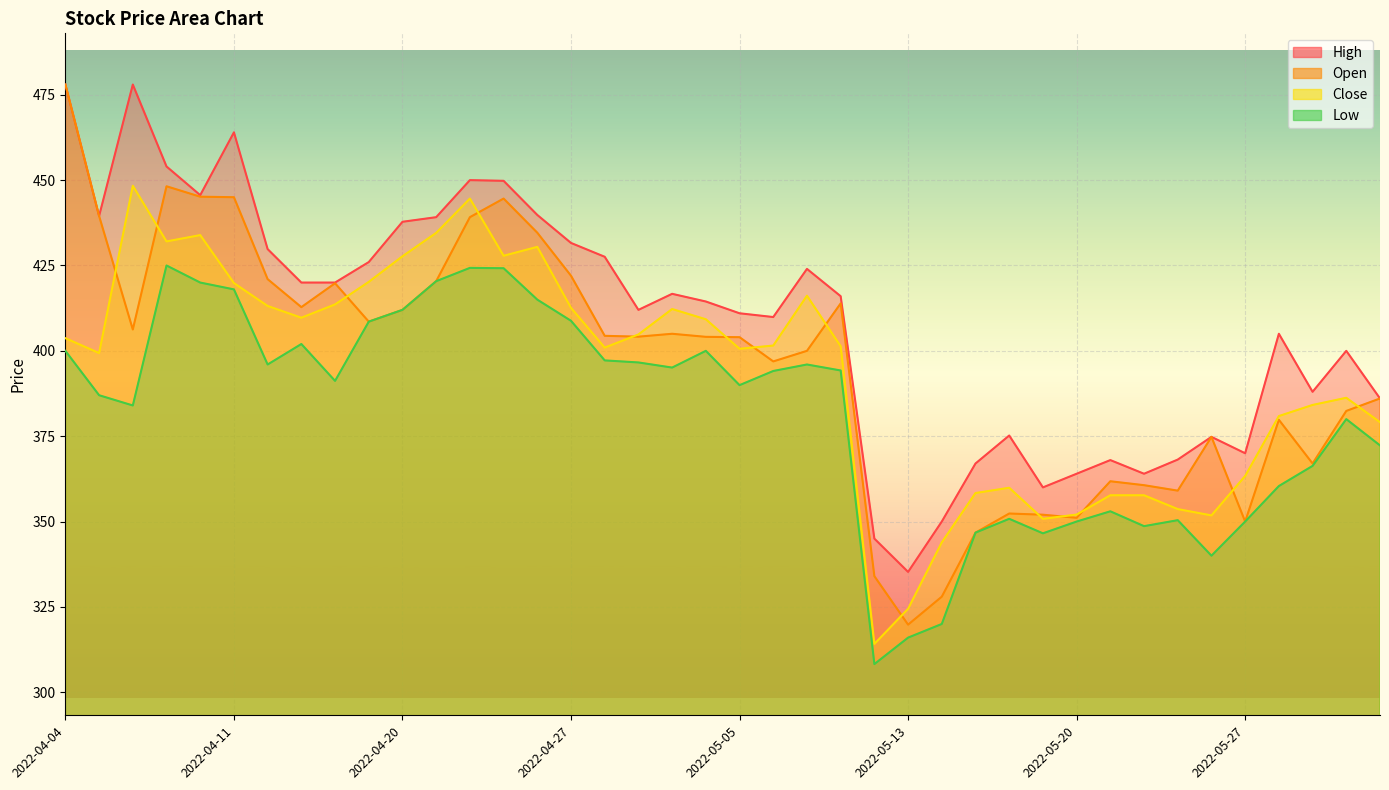

True or false: High and Low cross at least once.

False